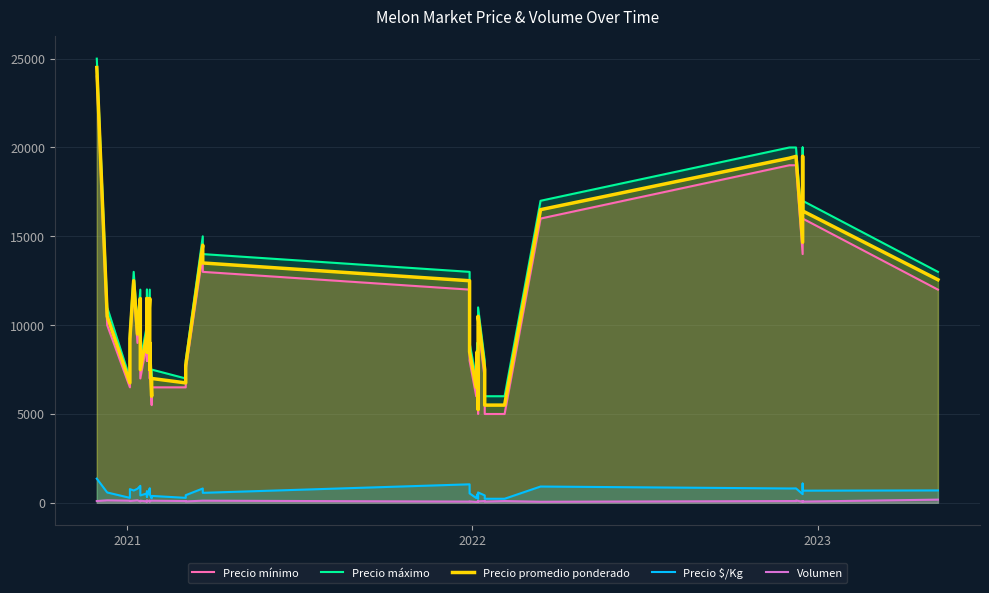

True or false: Precio mínimo and Volumen intersect in this chart.

False